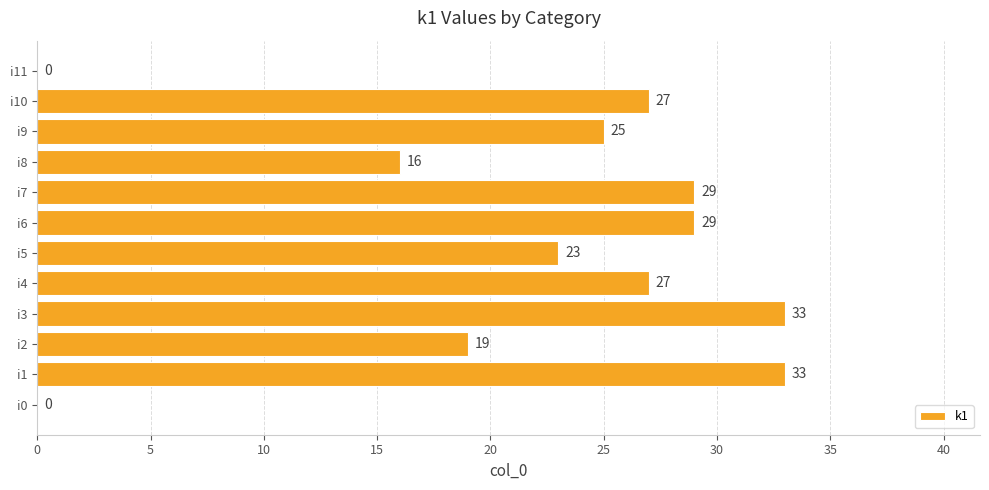

What is the change in value from i0 to i1?

+33